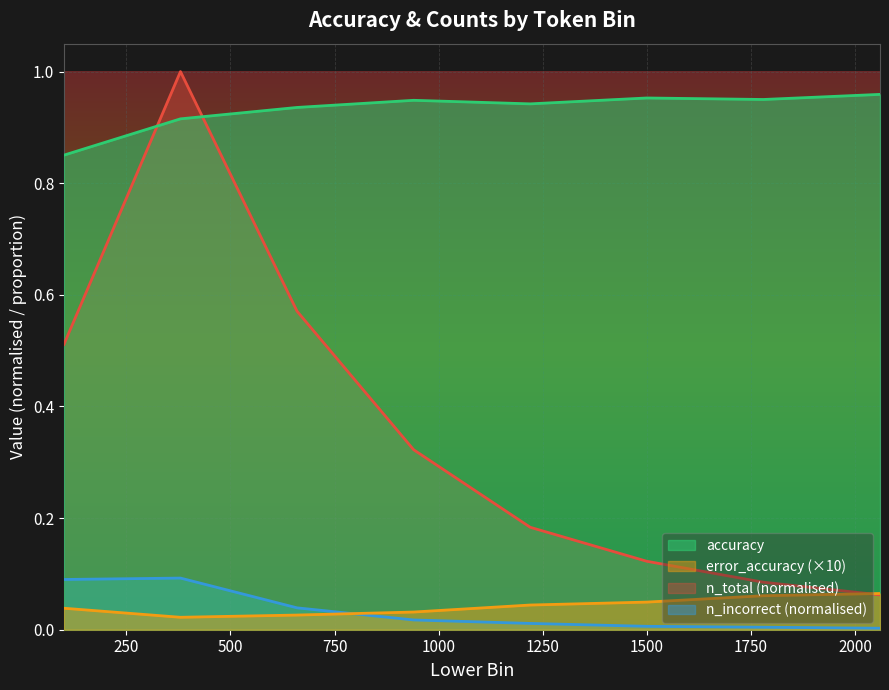

True or false: error_accuracy and accuracy cross at least once.

False